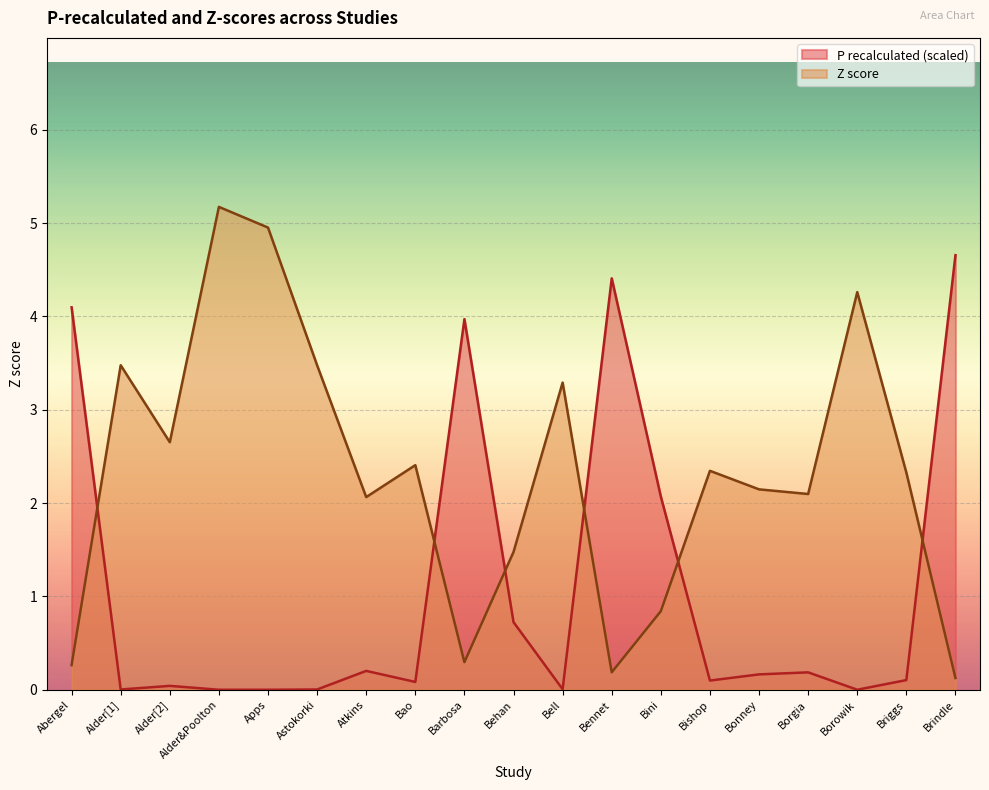

Reading right to left, transcribe all the data shown in this chart.

P recalculated: Brindle=4.7	Briggs=0.1	Borowik=0.0	Borgia=0.2	Bonney=0.2	Bishop=0.1	Bini=2.1	Bennet=4.4	Bell=0.0	Behan=0.7	Barbosa=4.0	Bao=0.1	Atkins=0.2	Astokorki=0.0	Apps=0.0	Alder&Poolton=0.0	Alder[2]=0.0	Alder[1]=0.0	Abergel=4.1
z: Brindle=0.1	Briggs=2.3	Borowik=4.3	Borgia=2.1	Bonney=2.1	Bishop=2.3	Bini=0.8	Bennet=0.2	Bell=3.3	Behan=1.5	Barbosa=0.3	Bao=2.4	Atkins=2.1	Astokorki=3.5	Apps=5.0	Alder&Poolton=5.2	Alder[2]=2.7	Alder[1]=3.5	Abergel=0.3